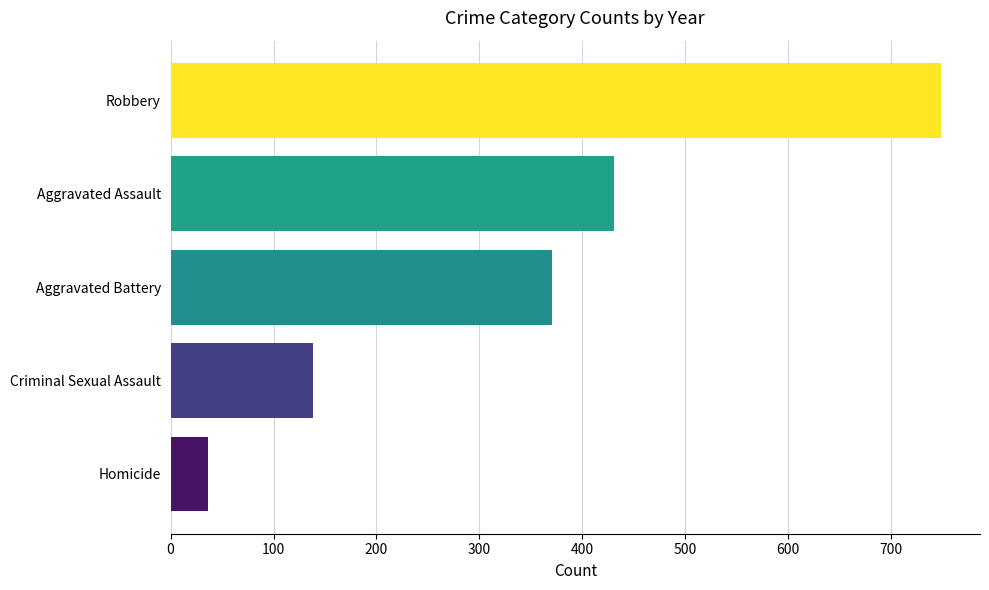

Where is the data nearest to the value 392?

Aggravated Battery